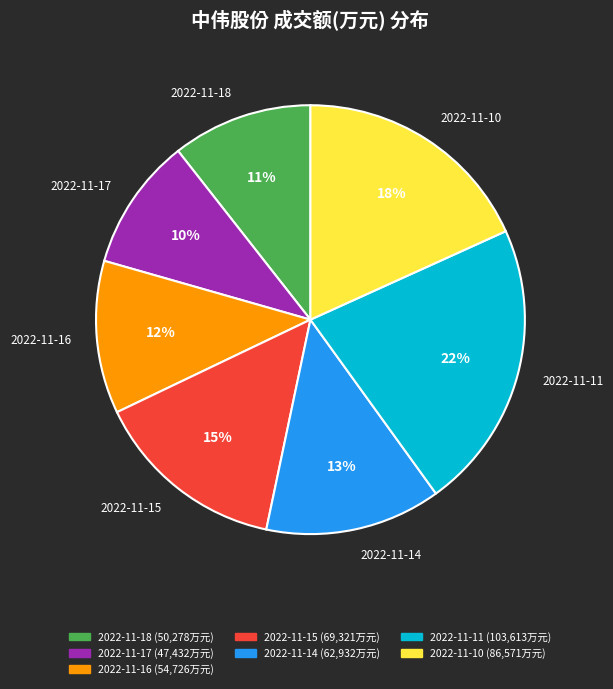

Does 2022-11-17 account for over 50% of the chart?

No